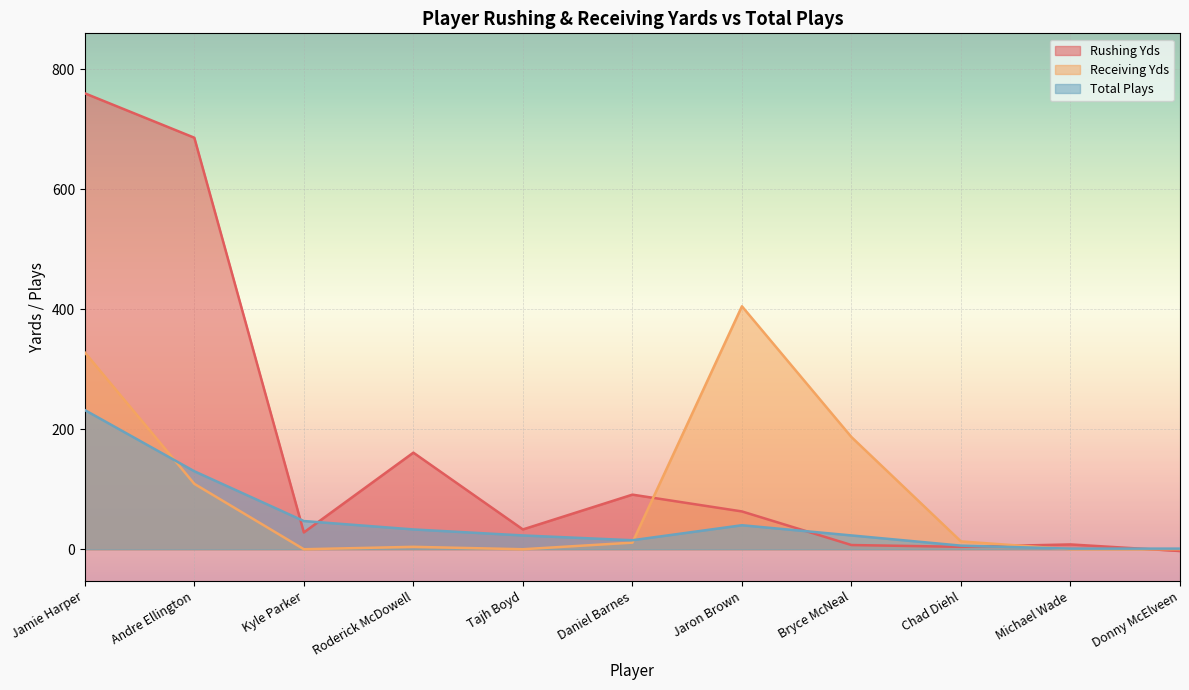

How many data points in Receiving Yds are less than 11?

5